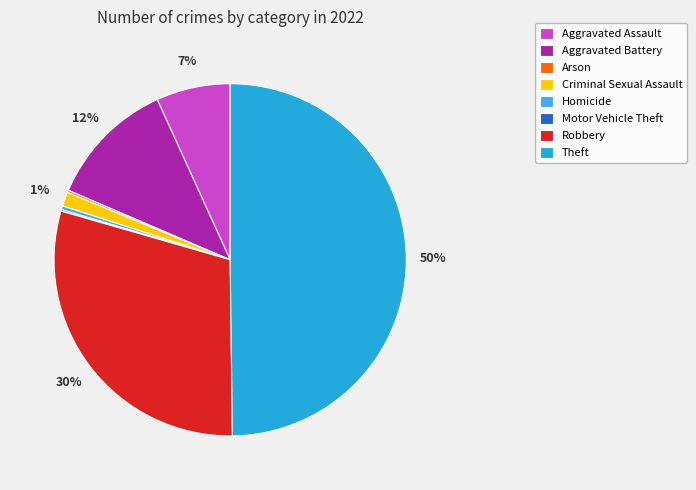

Does Aggravated Assault account for over 50% of the chart?

No